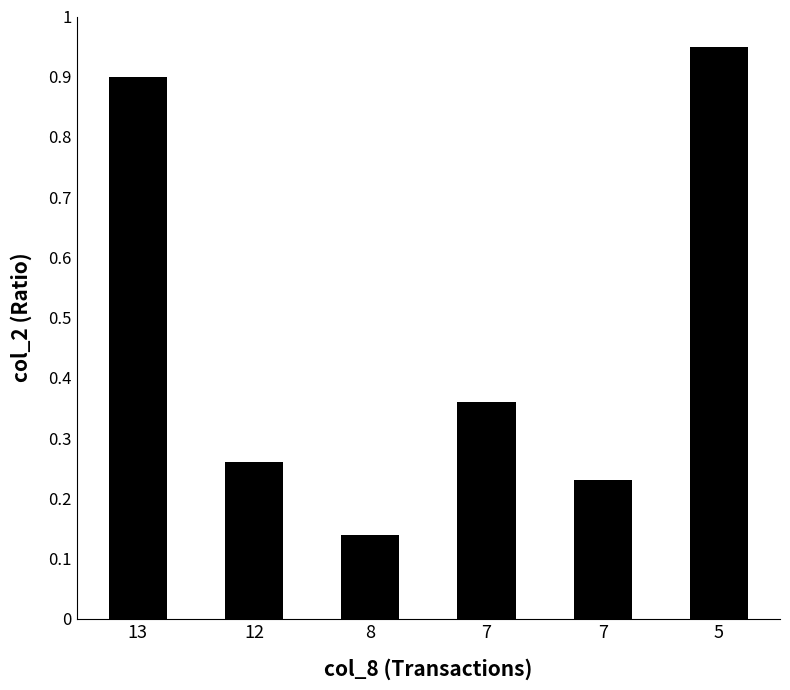

What is the sum of all values?

2.8